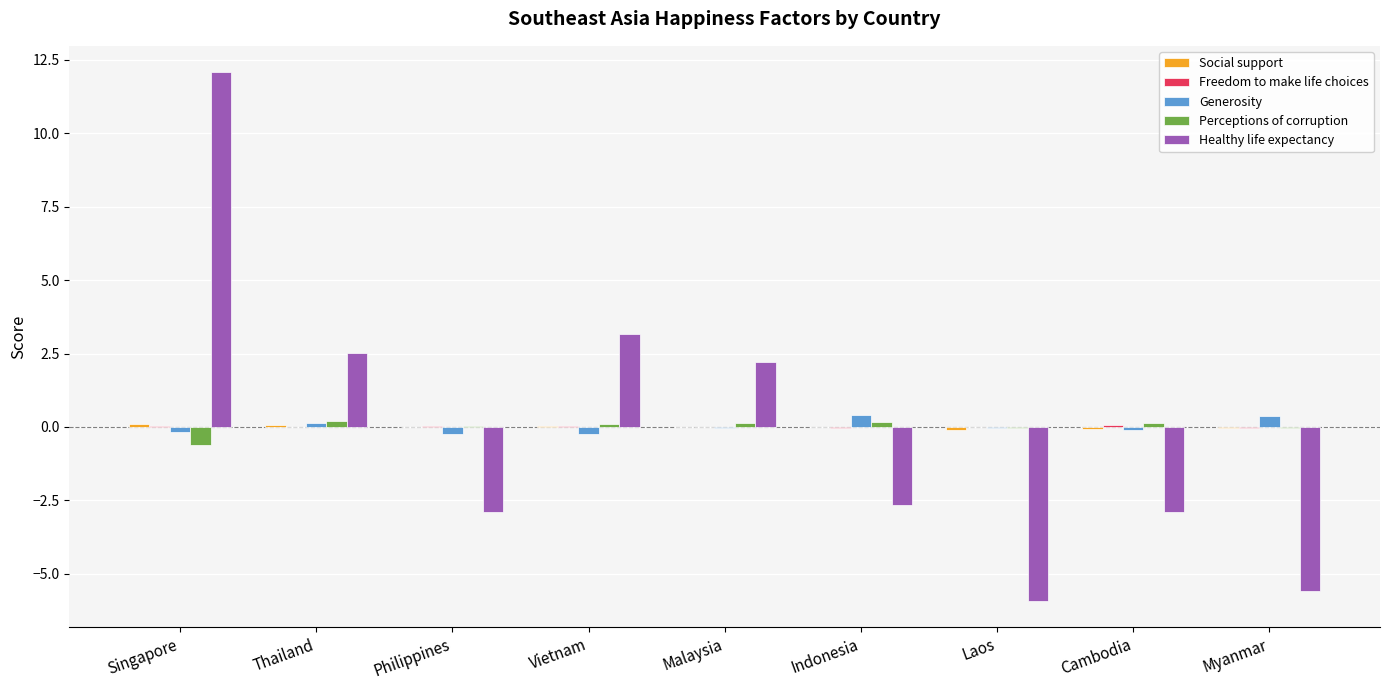

The Perceptions of corruption series shows 0.0 at Philippines. True or false?

True